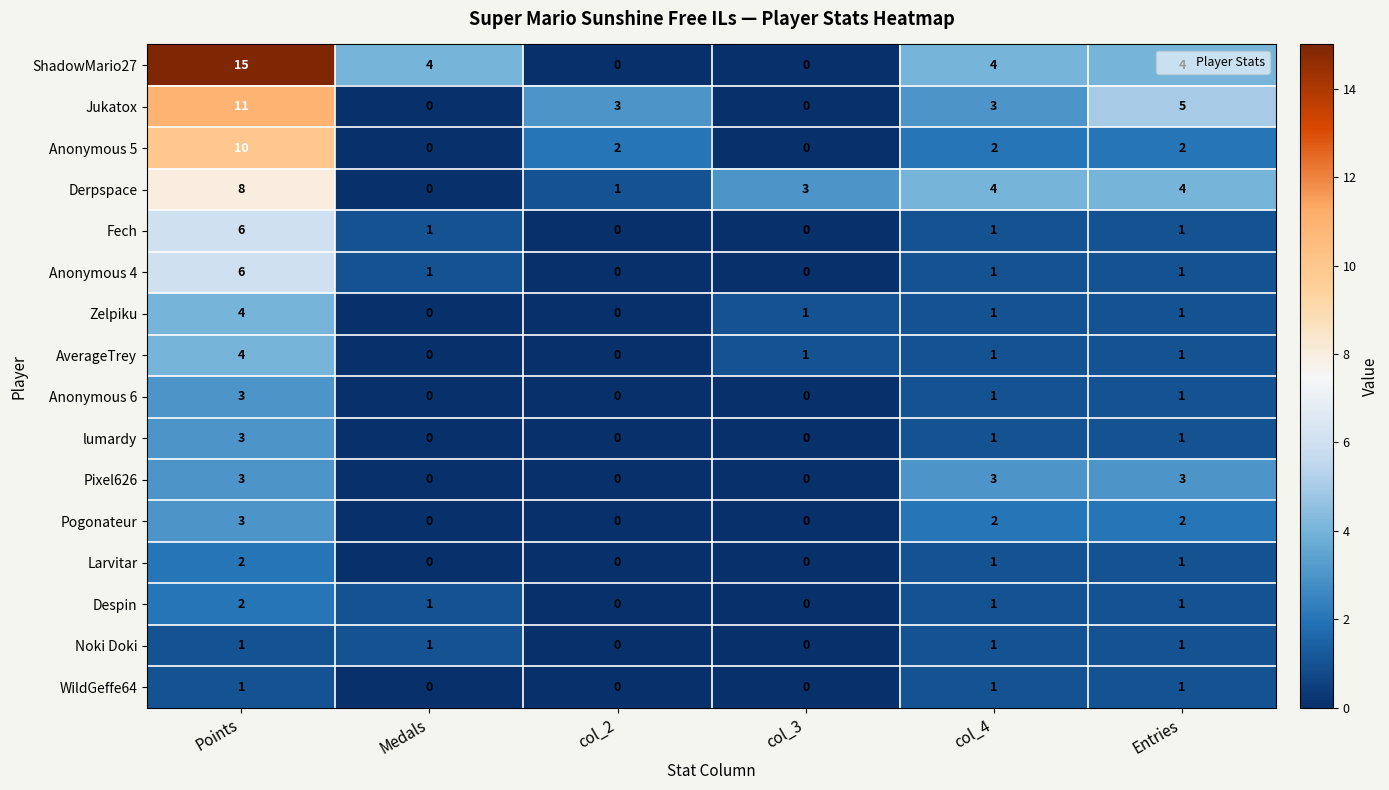

Where does the Derpspace series first go above 4?

Points